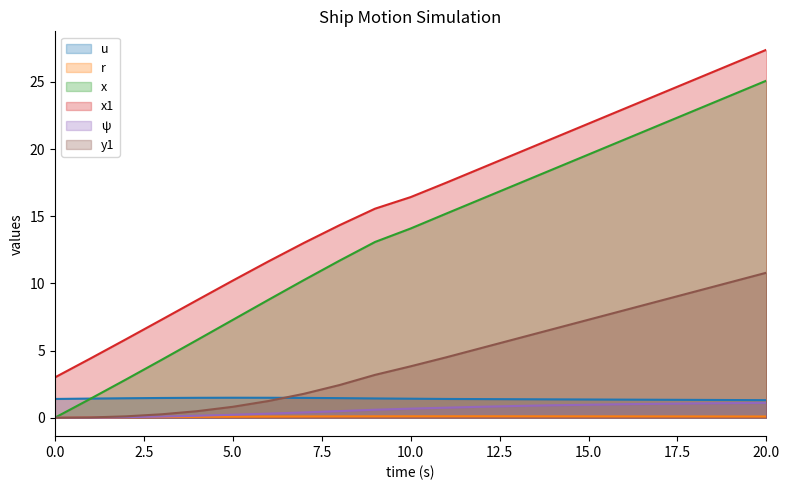

Is it true that r equals 0.2 at 11.0?

False